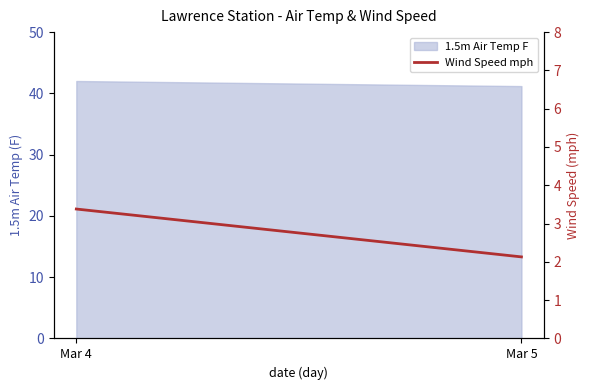

Count the number of values greater than 3.

1